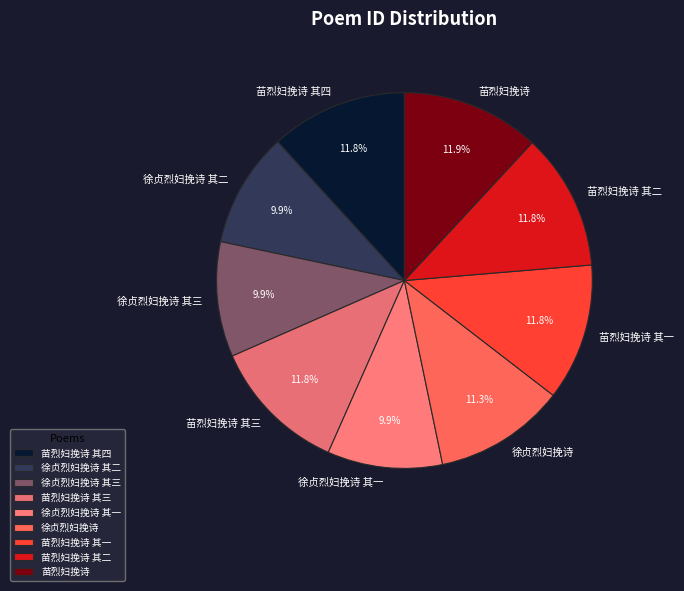

What percentage is the 徐贞烈妇挽诗 其三 slice, to the nearest percent?

10%